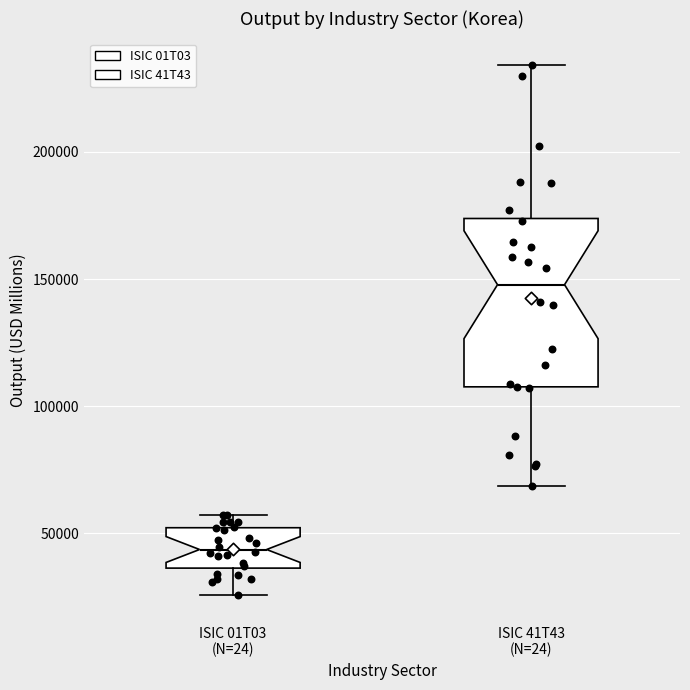

Reading left to right, read every box against the y-axis: the position of its median line, the range the box covers, and the ends of its whiskers. The values are not printed on the chart, so give them approximately, as read against the axis.

ISIC 01T03 (N=24): median 45000, box 35000 to 50000, whiskers 25000 to 55000
ISIC 41T43 (N=24): median 150000, box 110000 to 175000, whiskers 70000 to 235000